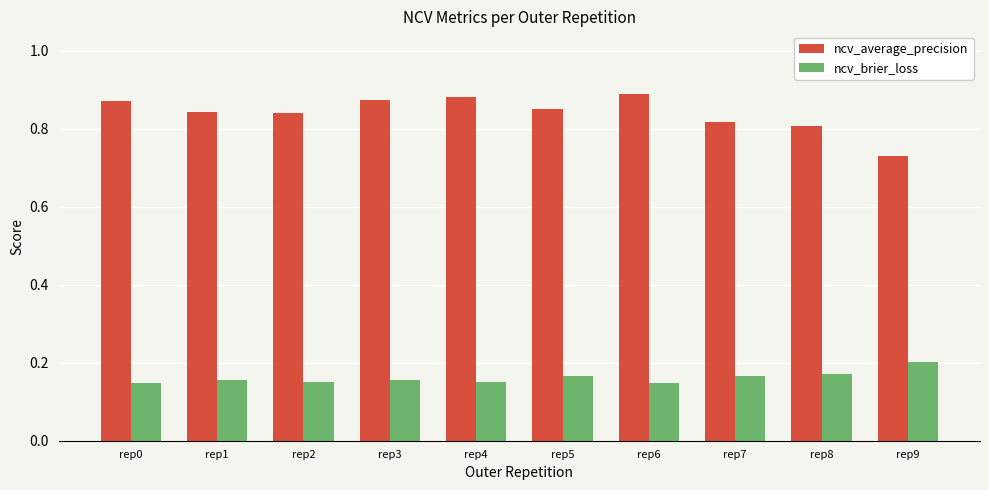

How many ncv_brier_loss values are between 0 and 1?

10